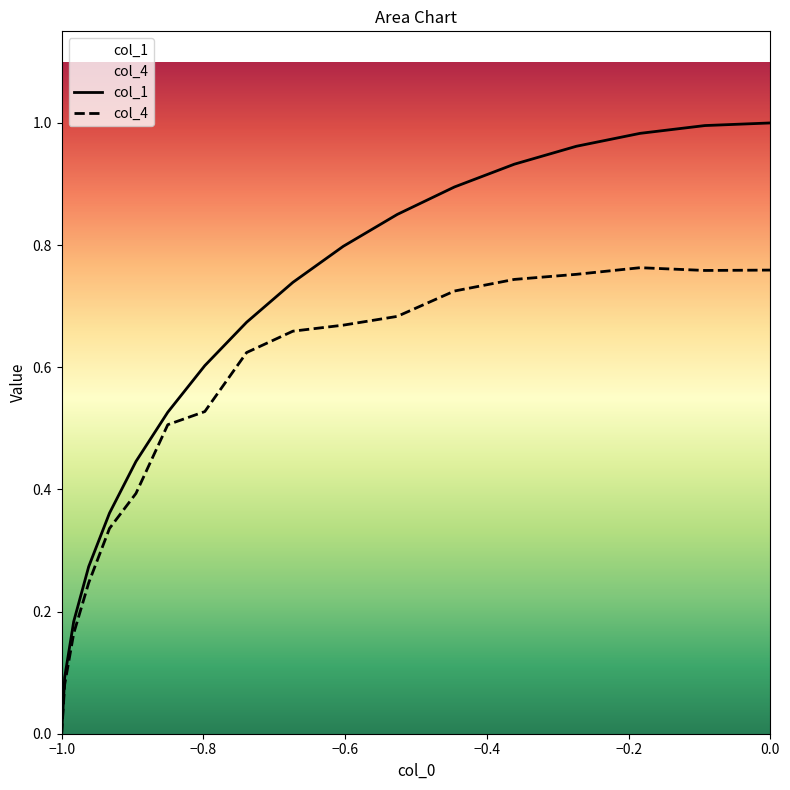

Count the number of data series in this chart.

2